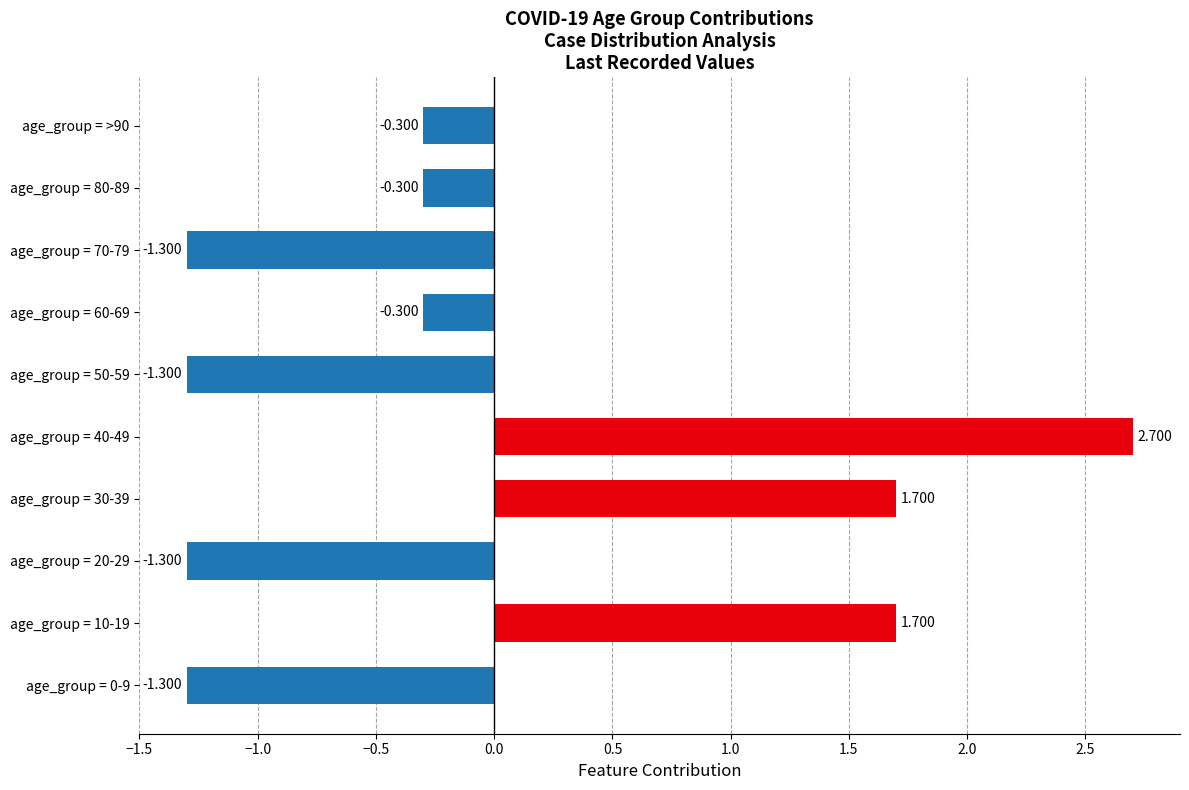

How many positive values are there?

3